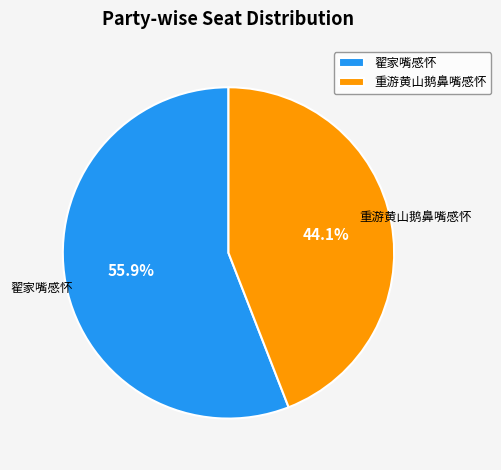

Count the number of slices in the pie.

2